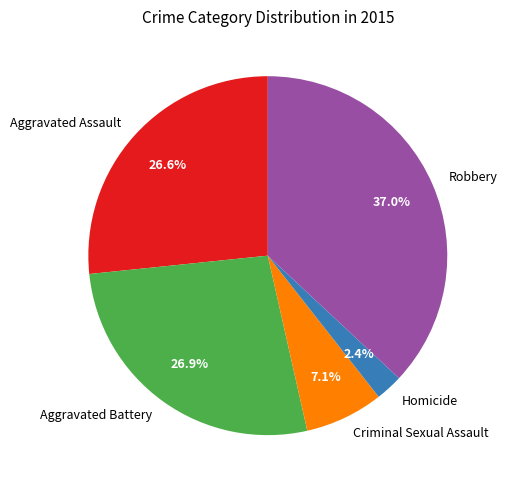

Does Aggravated Assault represent more than half of the total?

No